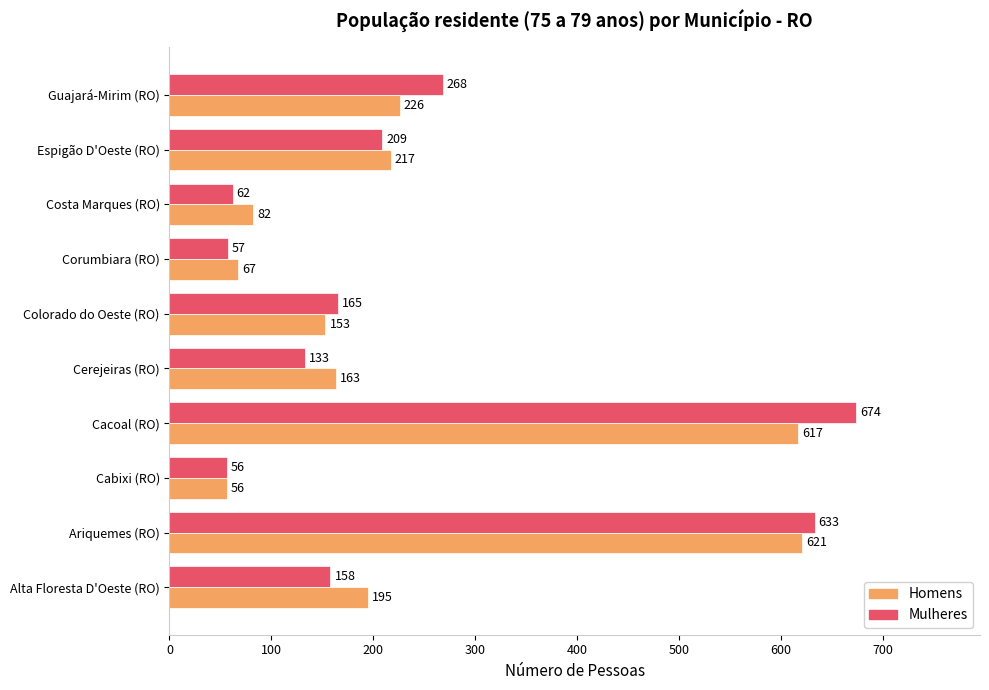

The Mulheres series shows 145 at Espigão D'Oeste (RO). True or false?

False